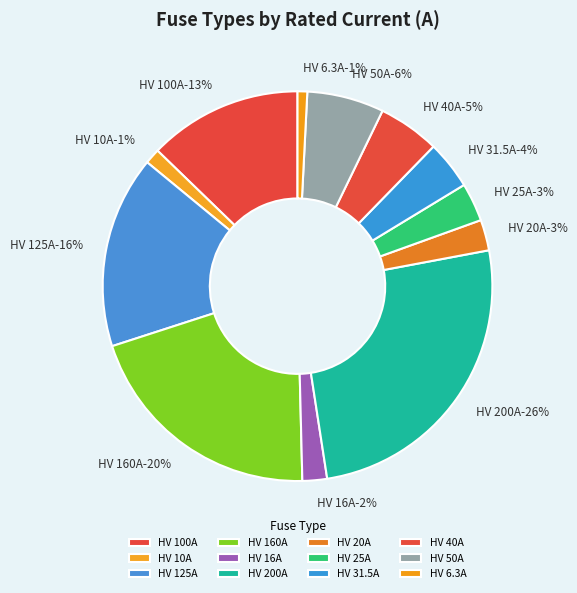

Is there any slice that represents more than half of the pie?

No